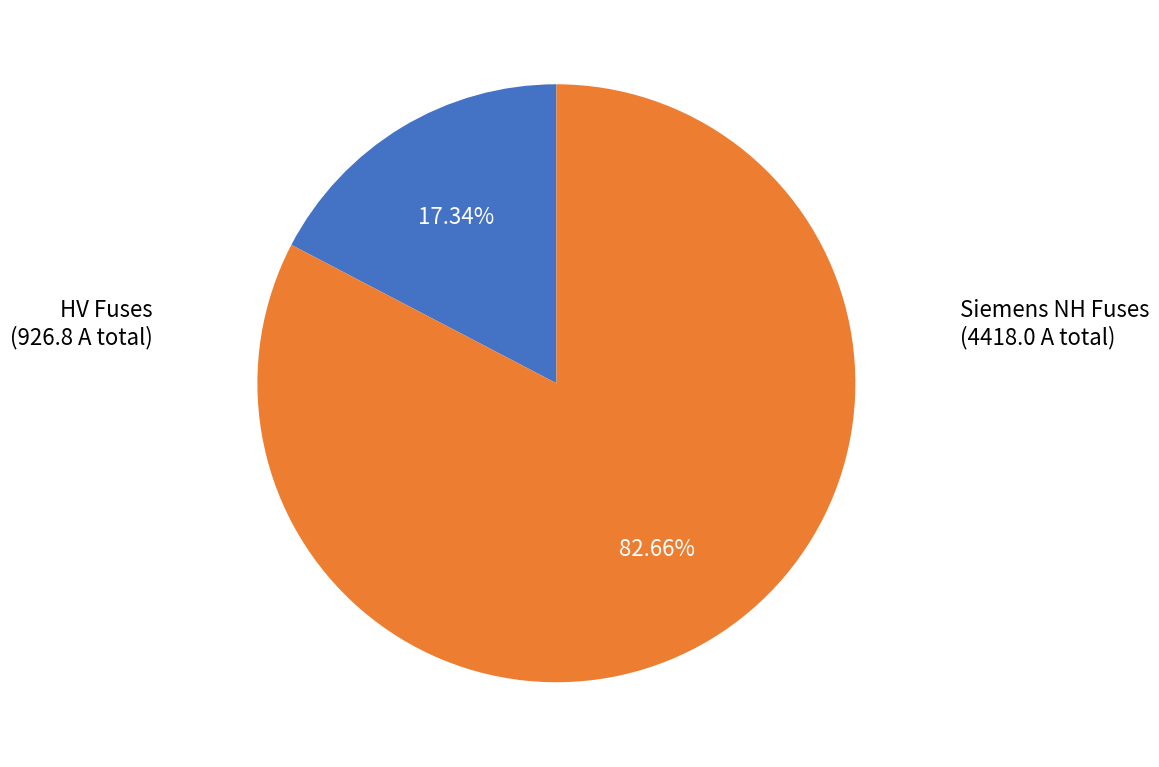

Is the sum of Siemens NH Fuses and HV Fuses greater than half?

Yes